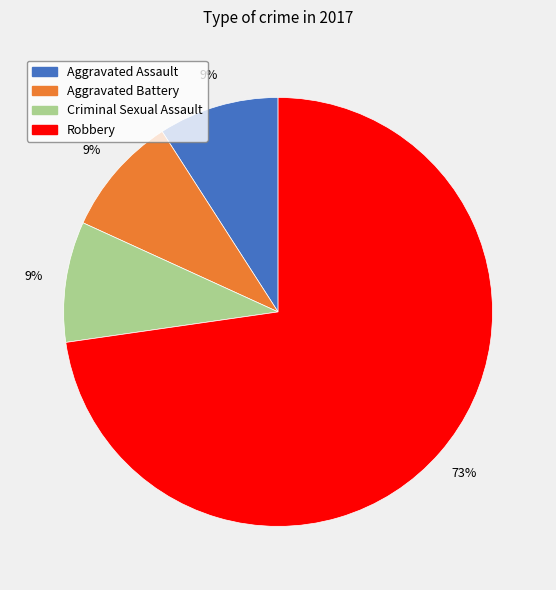

What is the ratio of the value at Criminal Sexual Assault to the value at Aggravated Assault?

1.0